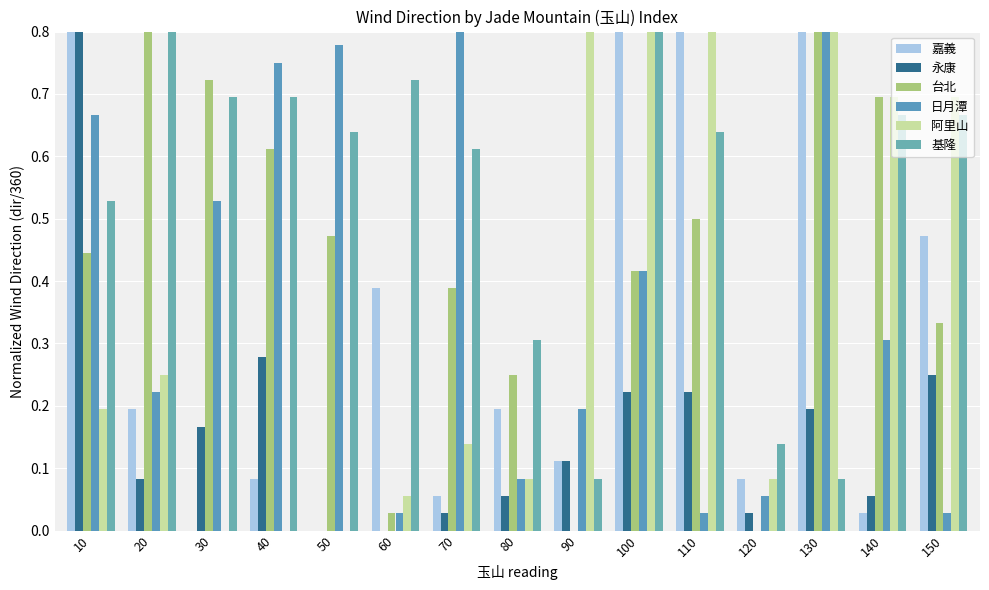

What is the maximum value shown in the chart?

1.0